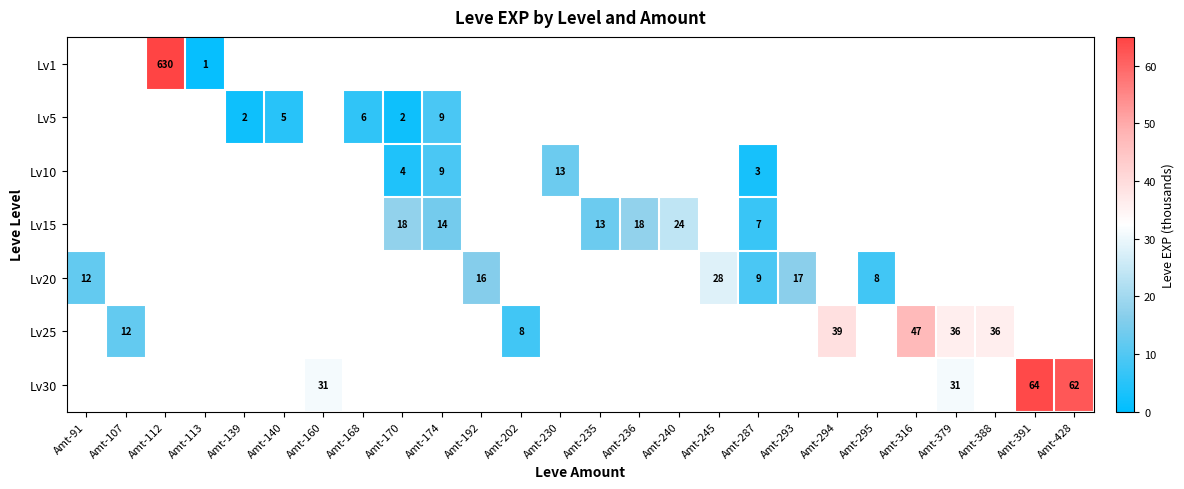

The value of Lv10 at Amt-174 is 4. True or false?

False